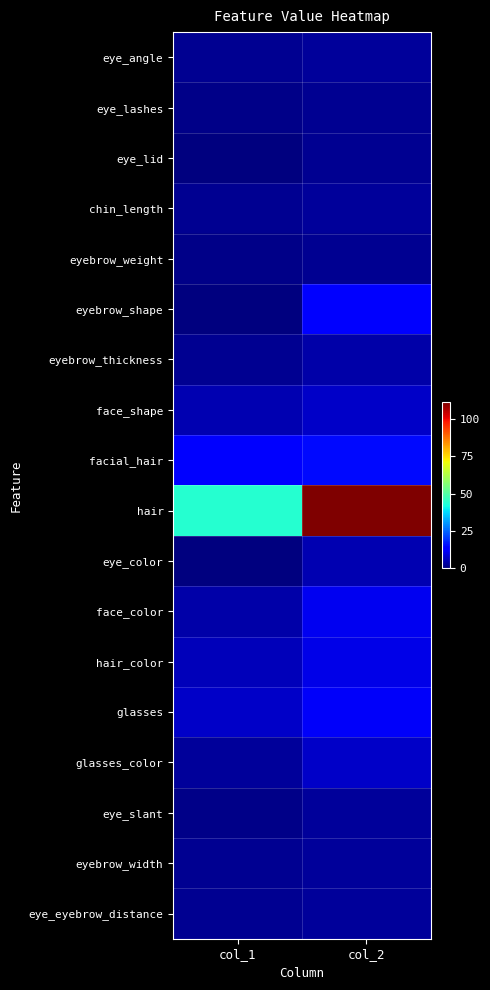

At col_1, list the series in order from largest to smallest.

hair, facial_hair, glasses, hair_color, face_shape, face_color, glasses_color, eye_angle, chin_length, eyebrow_thickness, eyebrow_width, eye_eyebrow_distance, eye_lashes, eyebrow_weight, eye_slant, eye_lid, eyebrow_shape, eye_color